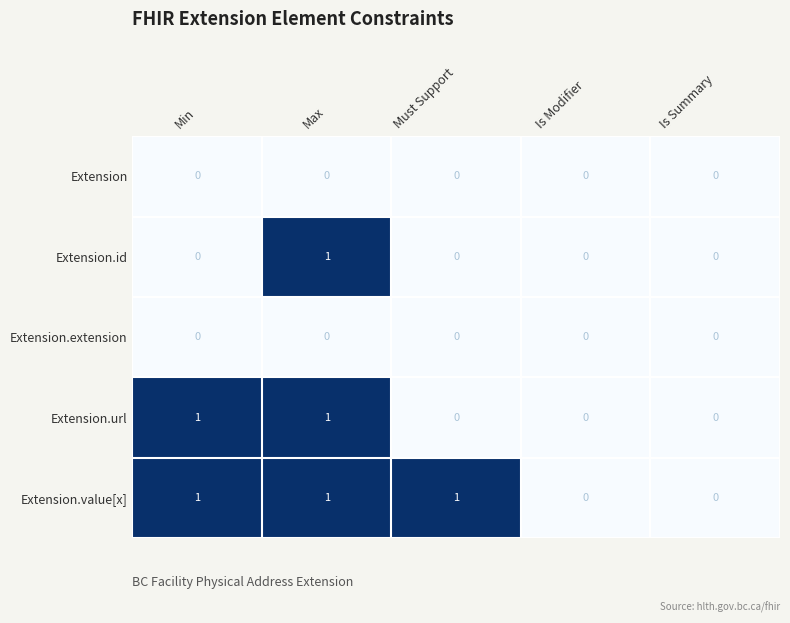

Count the Extension.id values in the range 0 to 1.

5